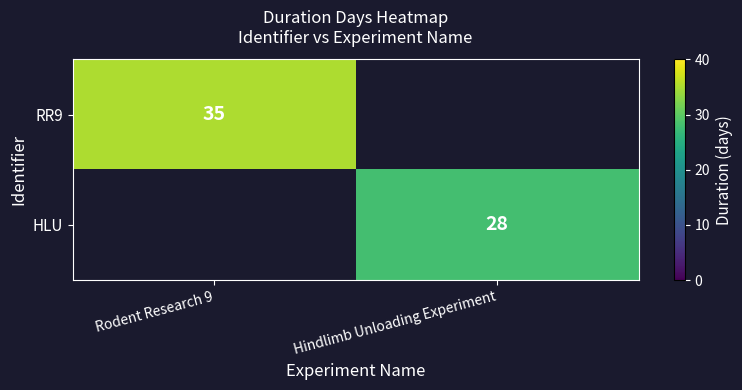

Is it true that RR9 equals 35 at Rodent Research 9?

True